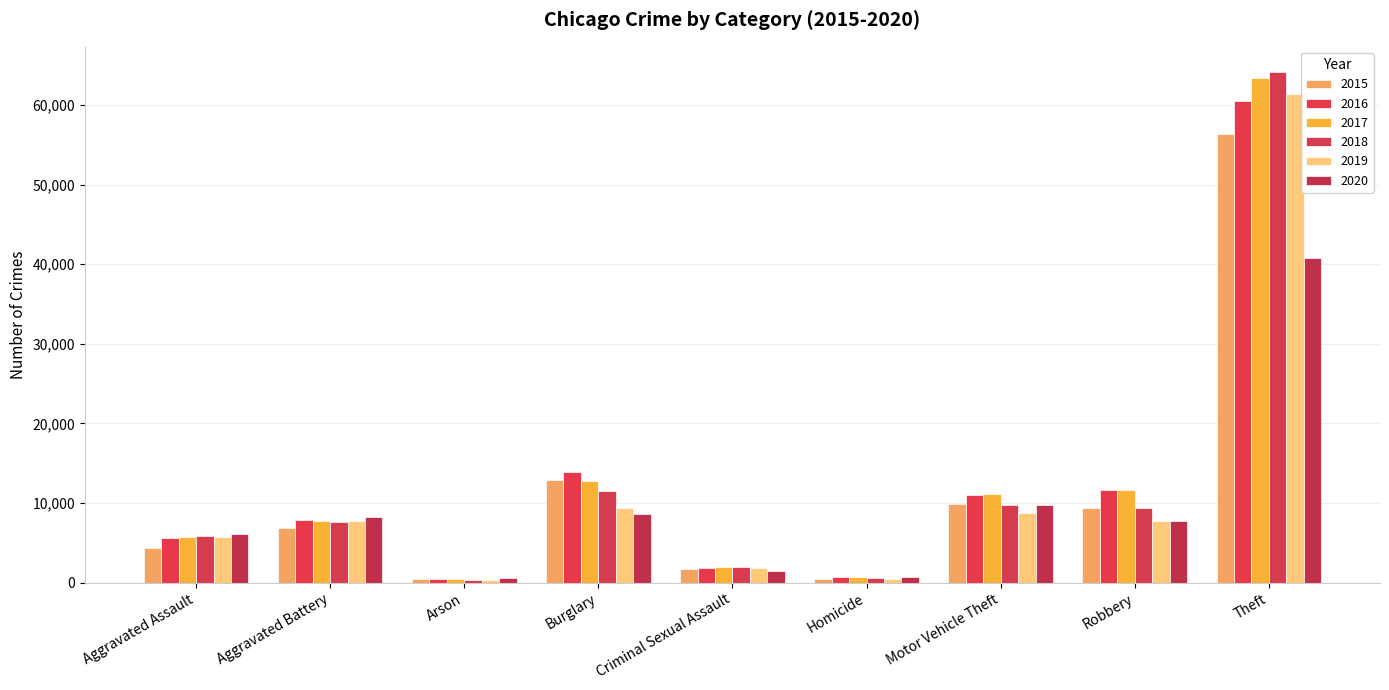

Which label corresponds to the largest value in the chart?

Theft